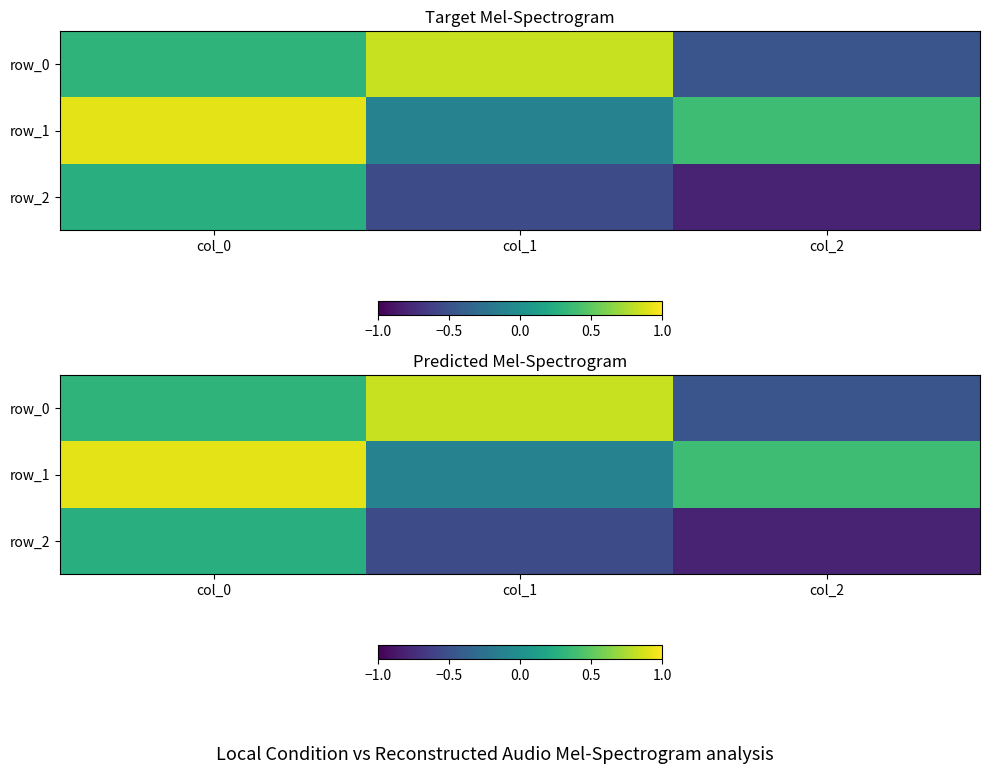

The row_0 series shows 0.8 at col_1. True or false?

True